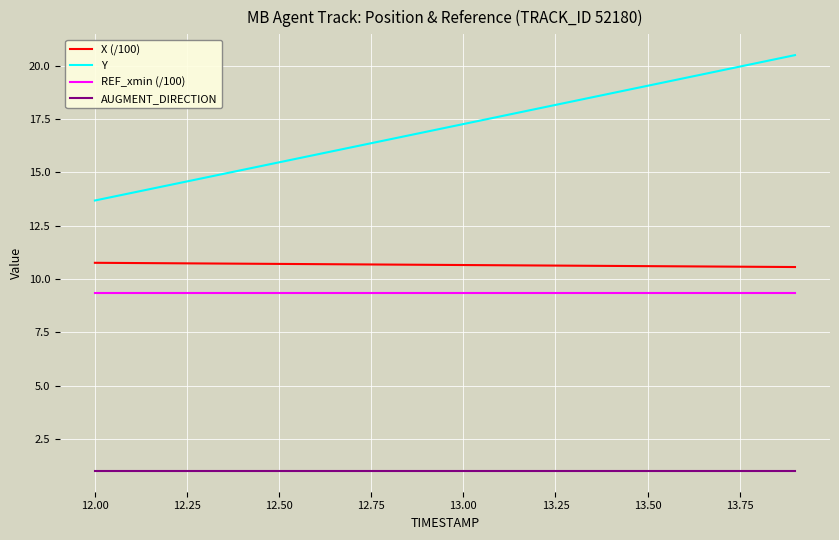

Does the chart display data point markers on the line(s)?

No